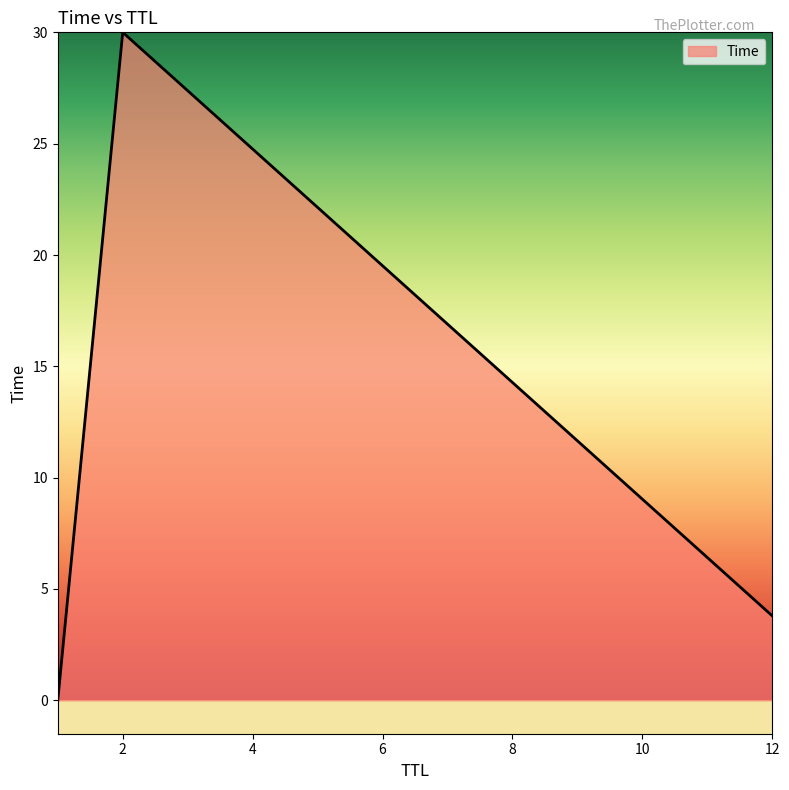

What is the sum of all values?

33.8